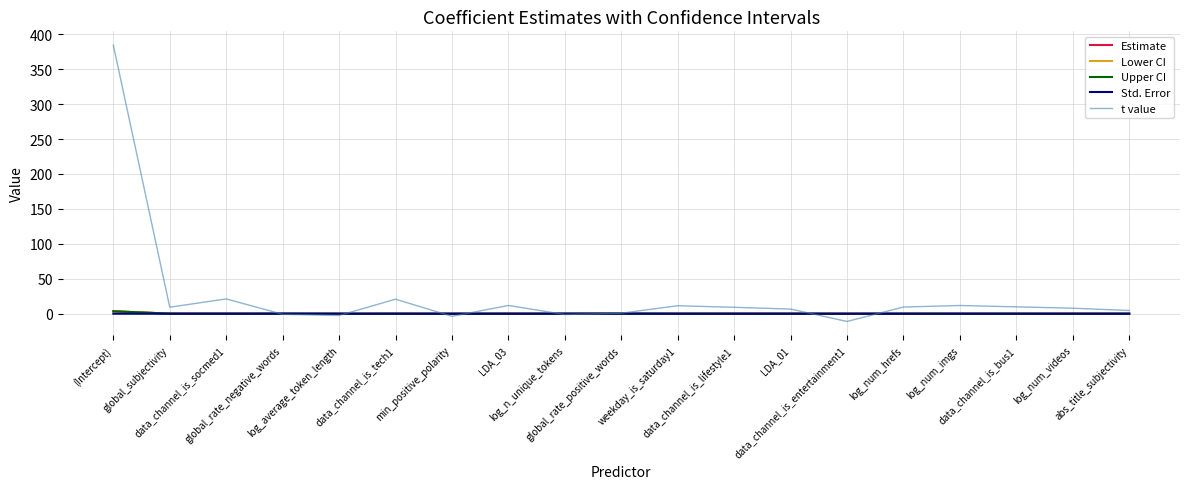

Is it true that Lower CI equals 0.0 at log_num_imgs?

True